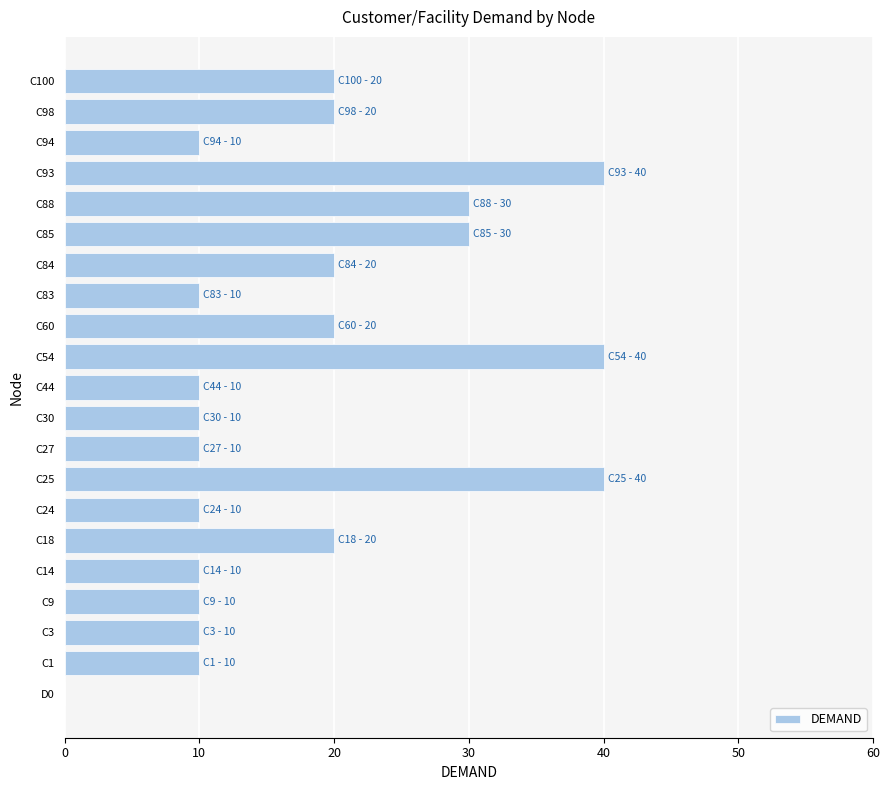

The chart shows a value of 10 at C14. True or false?

True